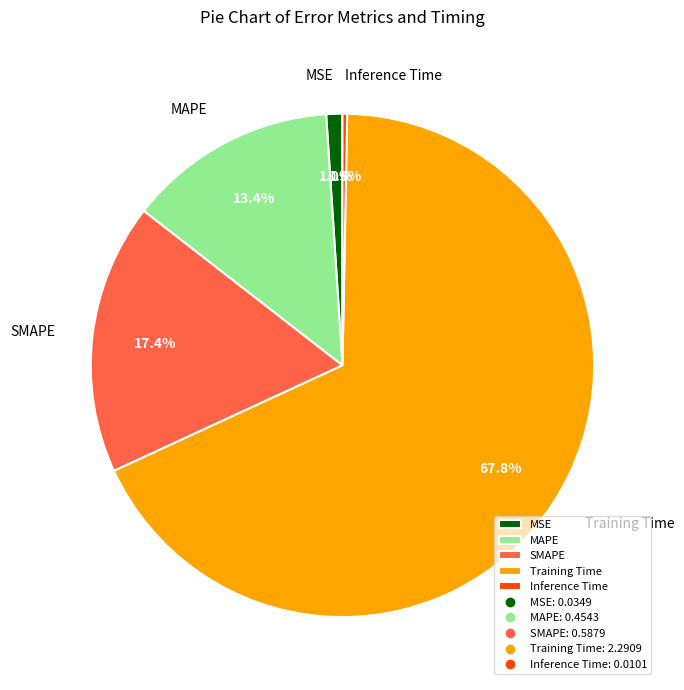

What percentage do SMAPE and MSE together represent?

18.4%